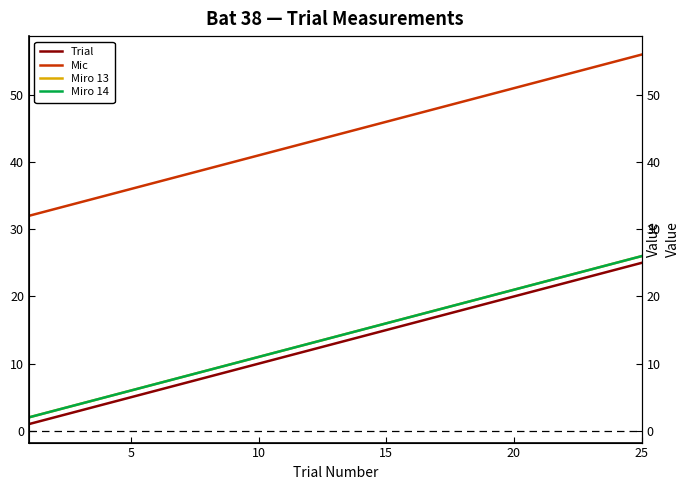

True or false: Miro 14 and Mic intersect in this chart.

False